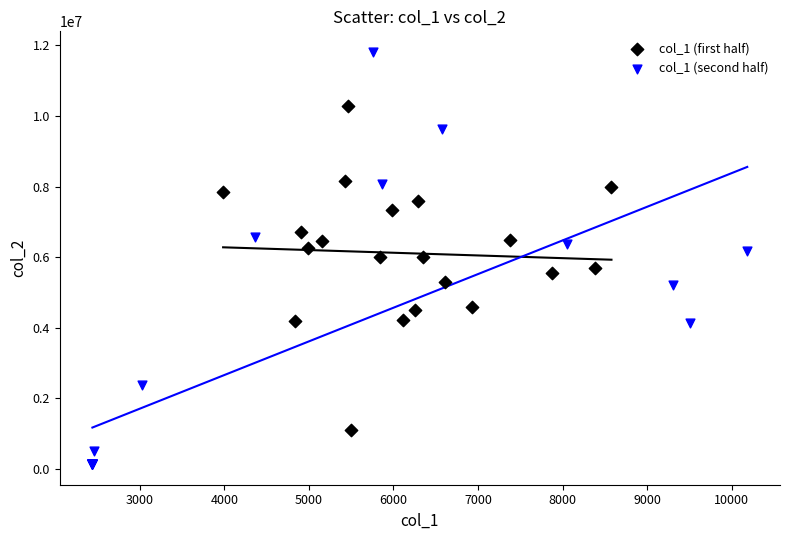

Which series contains the lowest Y value?

col_1 (second half)